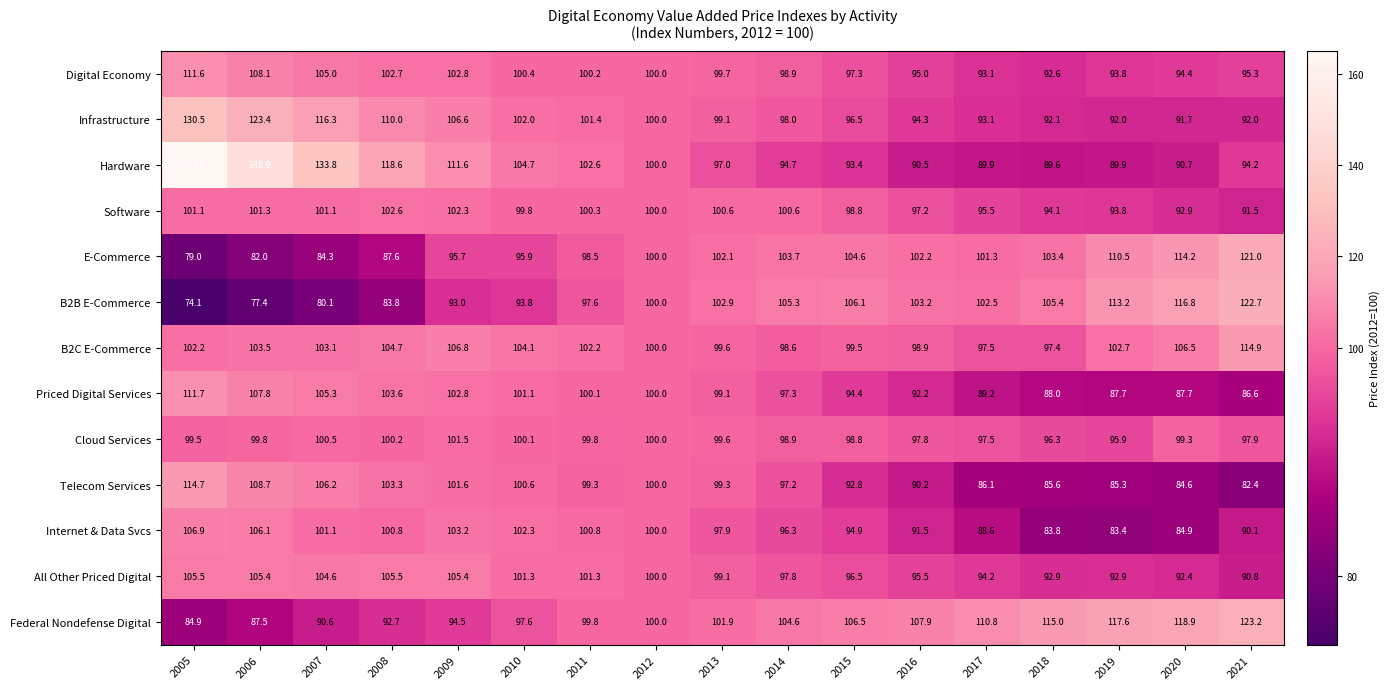

What is the difference between the maximum and minimum values in the Cloud Services series?

5.6